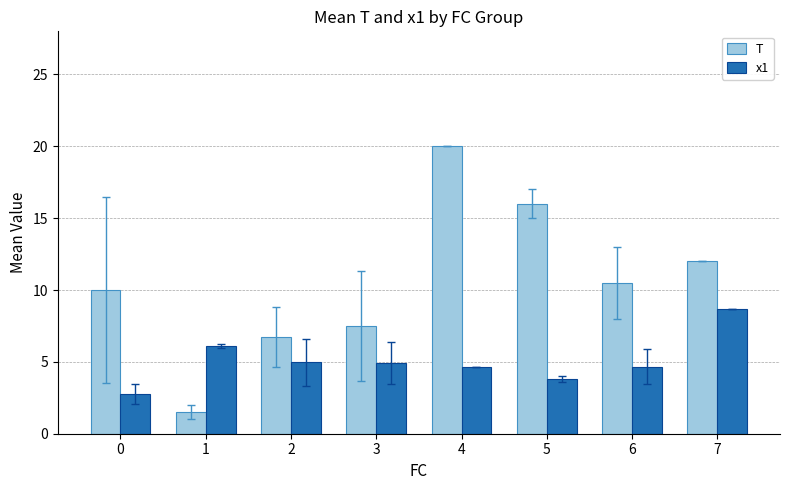

Rank the series at 7 from lowest to highest value.

x1, T